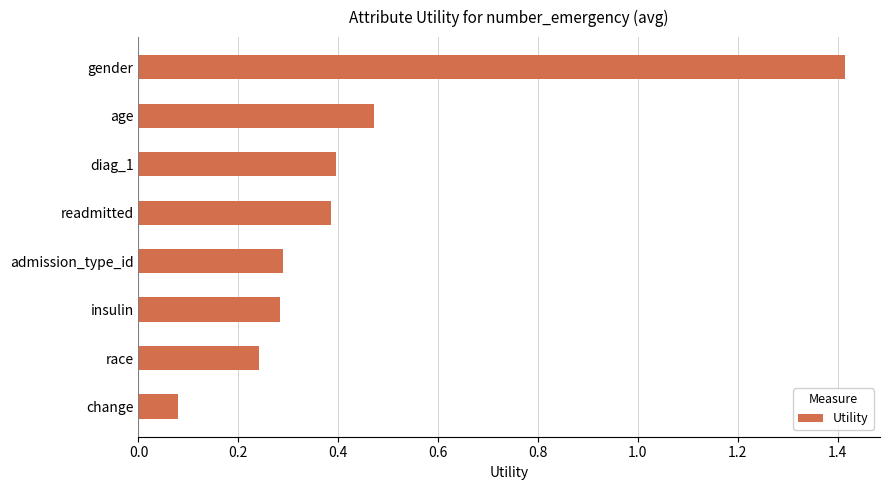

Where is the data nearest to the value 0?

change